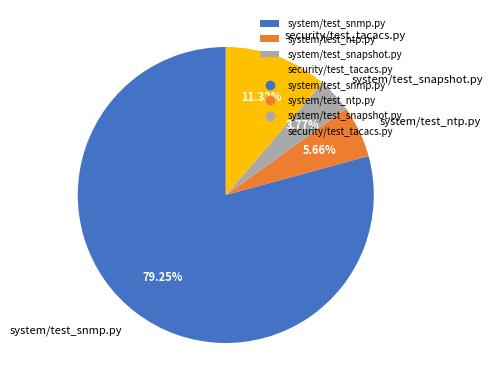

What is the largest slice in the pie chart?

system/test_snmp.py